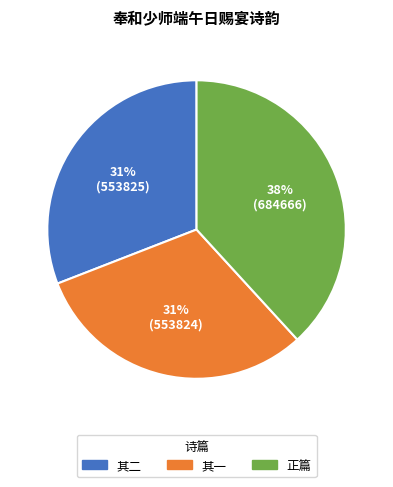

To the nearest percent, what is the difference between the largest and smallest slice percentages?

7%